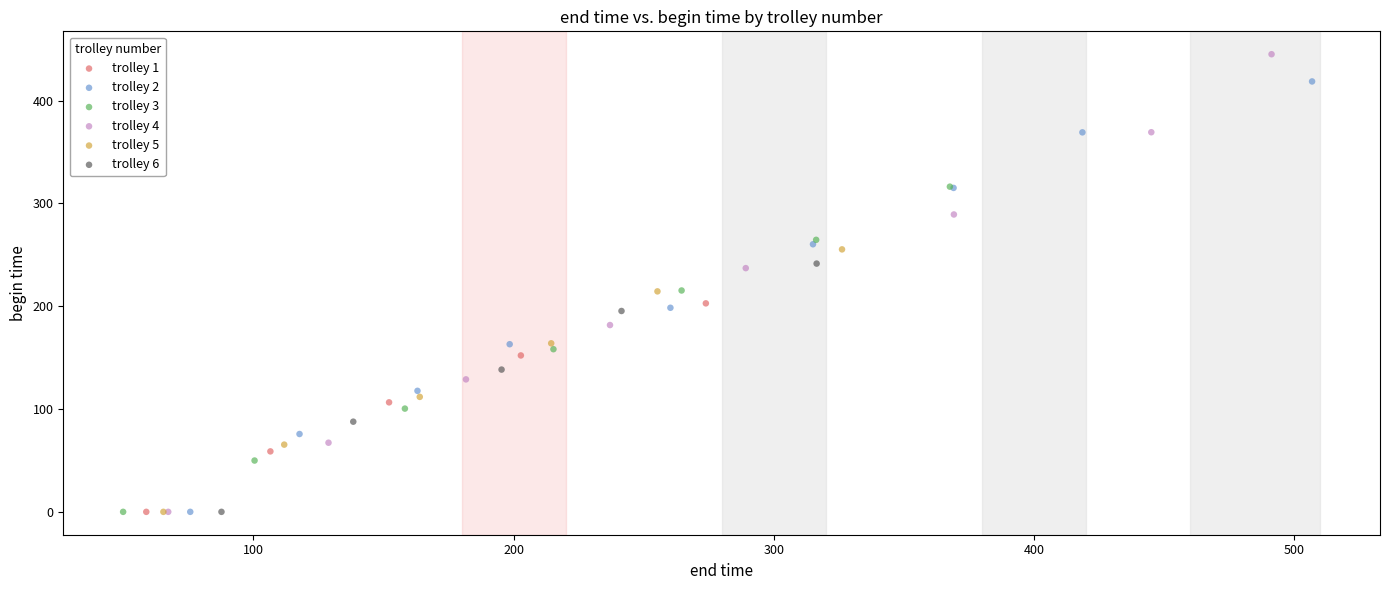

Which series has the widest spread of Y values?

trolley 4